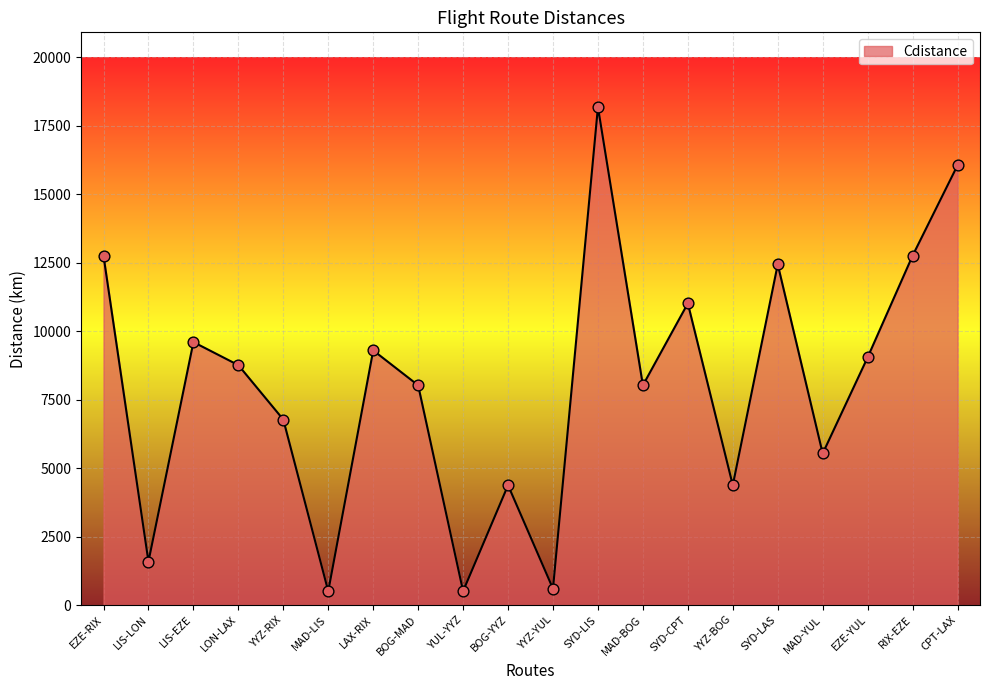

What is the change in value from YUL-YYZ to MAD-YUL?

+5025